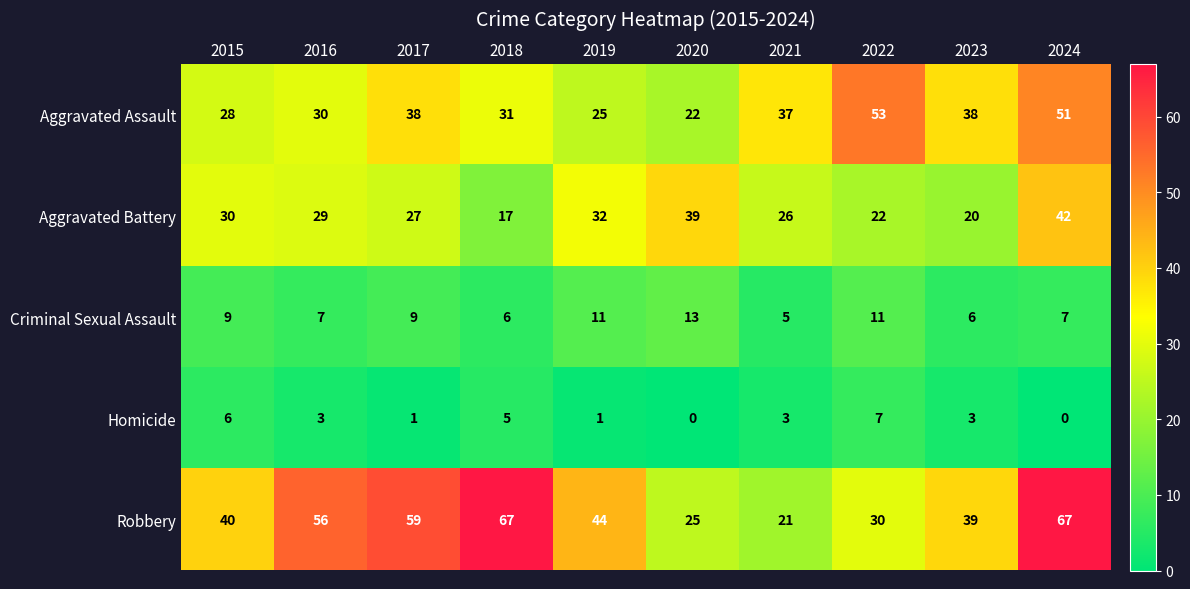

The Aggravated Battery series shows 26 at 2021. True or false?

True